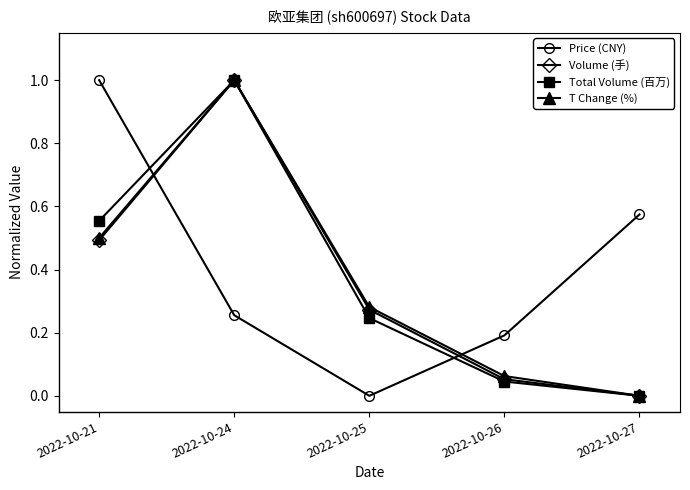

What is the value of the Price (CNY) point at the 1st from the left?

1.0